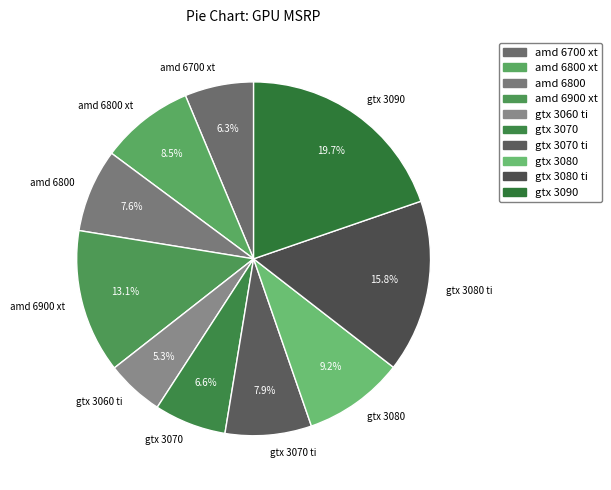

How many segments does this pie chart have?

10